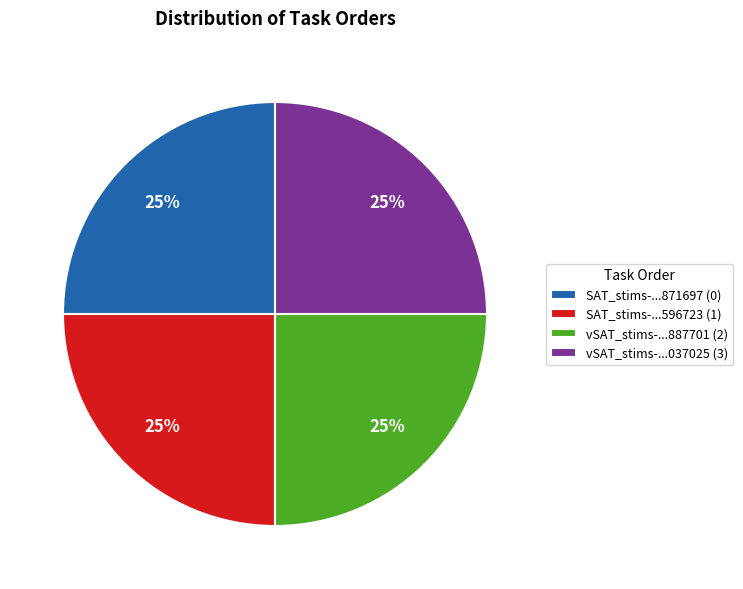

How many slices are in this pie chart?

4